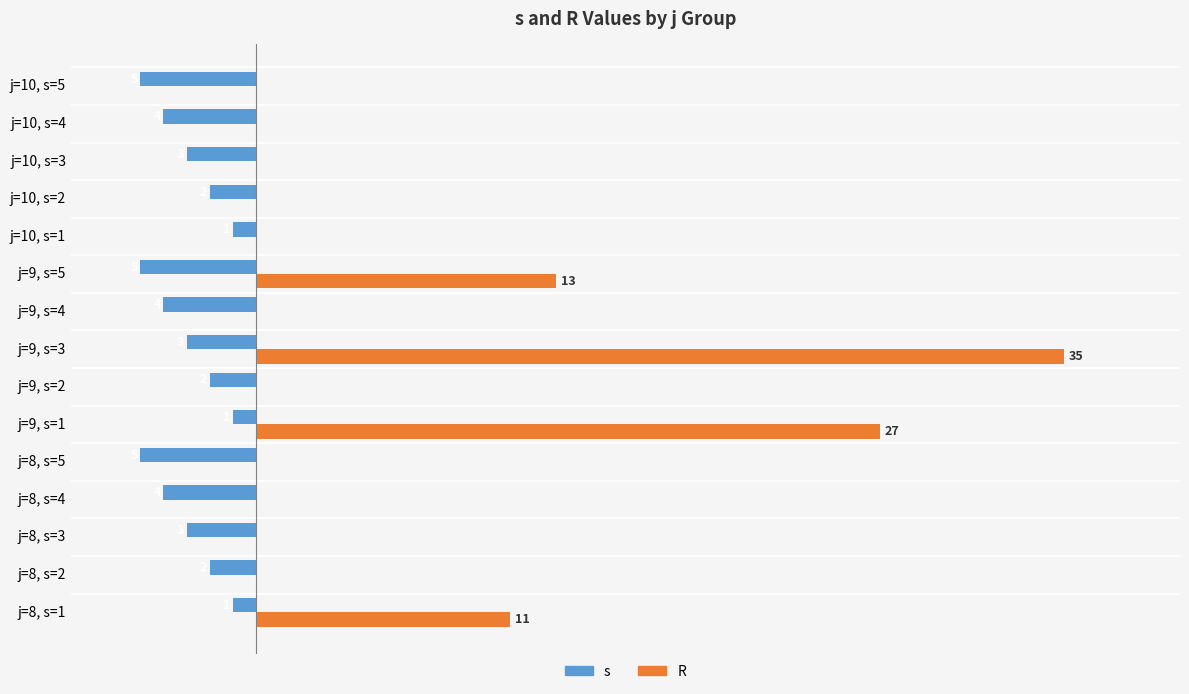

What is the difference between the maximum and minimum values in the R series?

35